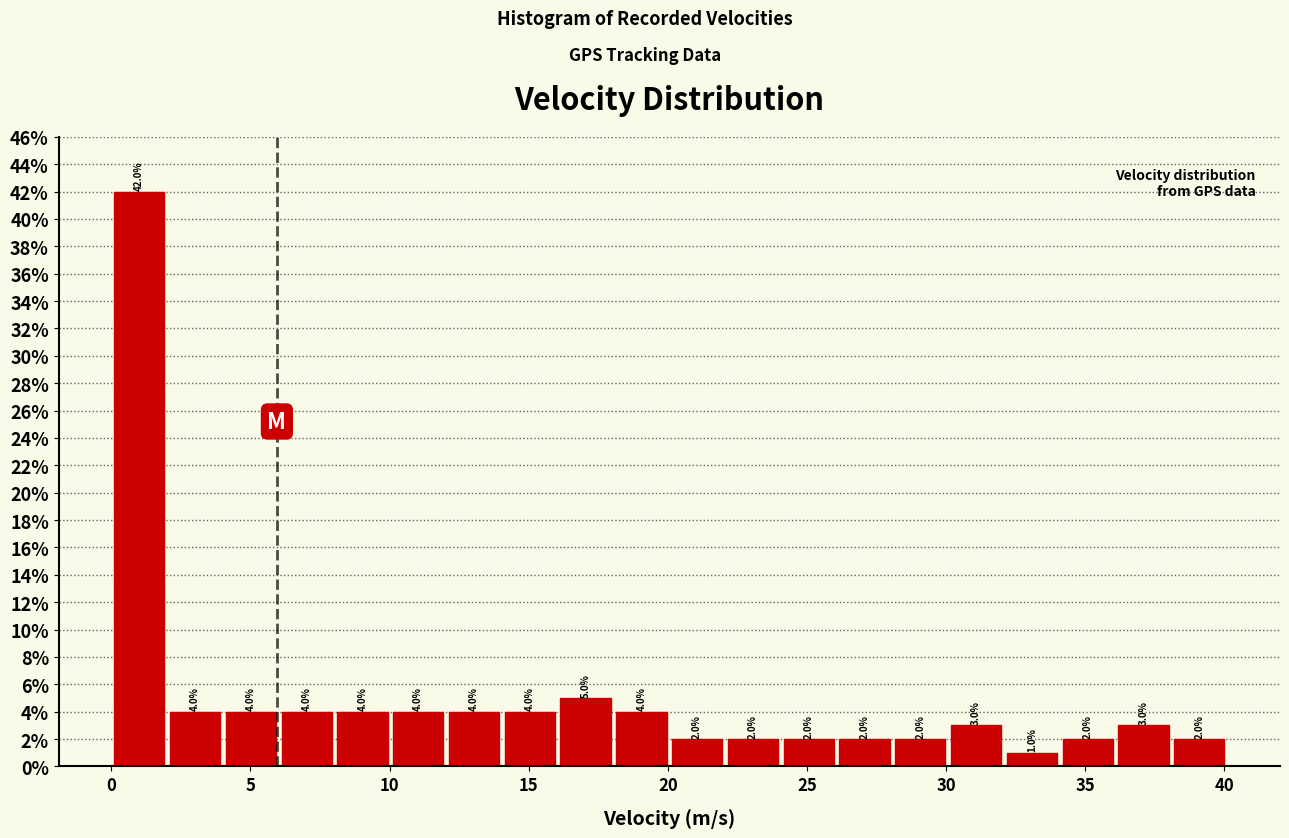

Reading left to right, list every bar in this chart as the range it spans on the x-axis followed by its height. The bar edges are not printed on the chart, so give them approximately, as read against the axis.

0 to 2: 42.0
2 to 4: 4.0
4 to 6: 4.0
6 to 8: 4.0
8 to 10: 4.0
10 to 12: 4.0
12 to 14: 4.0
14 to 16: 4.0
16 to 18: 5.0
18 to 20: 4.0
20 to 22: 2.0
22 to 24: 2.0
24 to 26: 2.0
26 to 28: 2.0
28 to 30: 2.0
30 to 32: 3.0
32 to 34: 1.0
34 to 36: 2.0
36 to 38: 3.0
38 to 40: 2.0